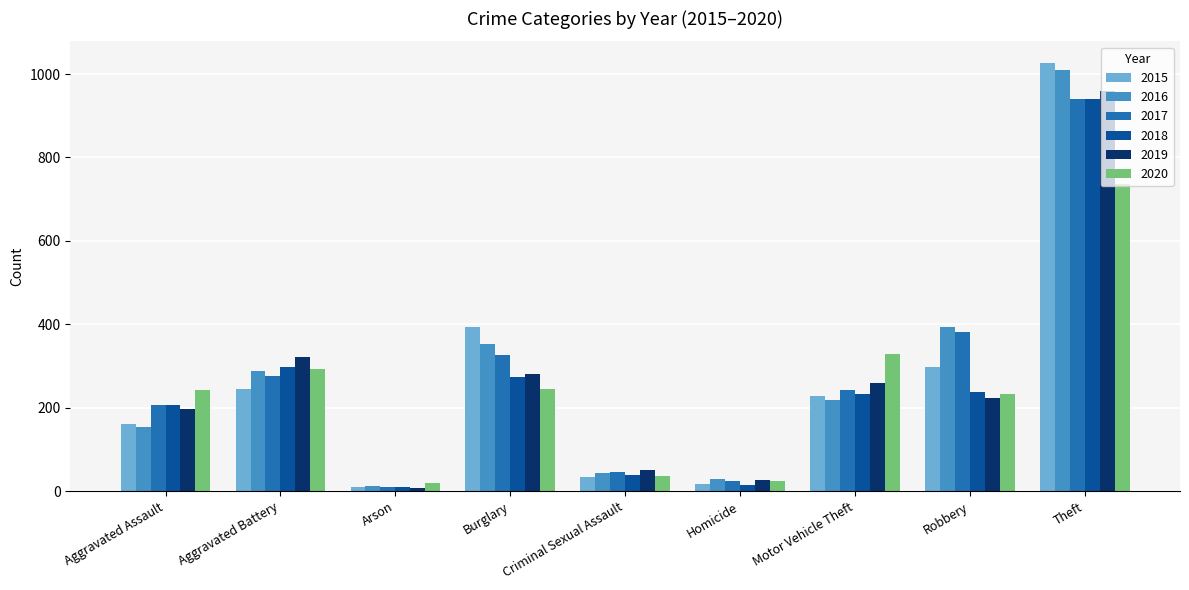

Where is 2018 nearest to the value 475?

Aggravated Battery